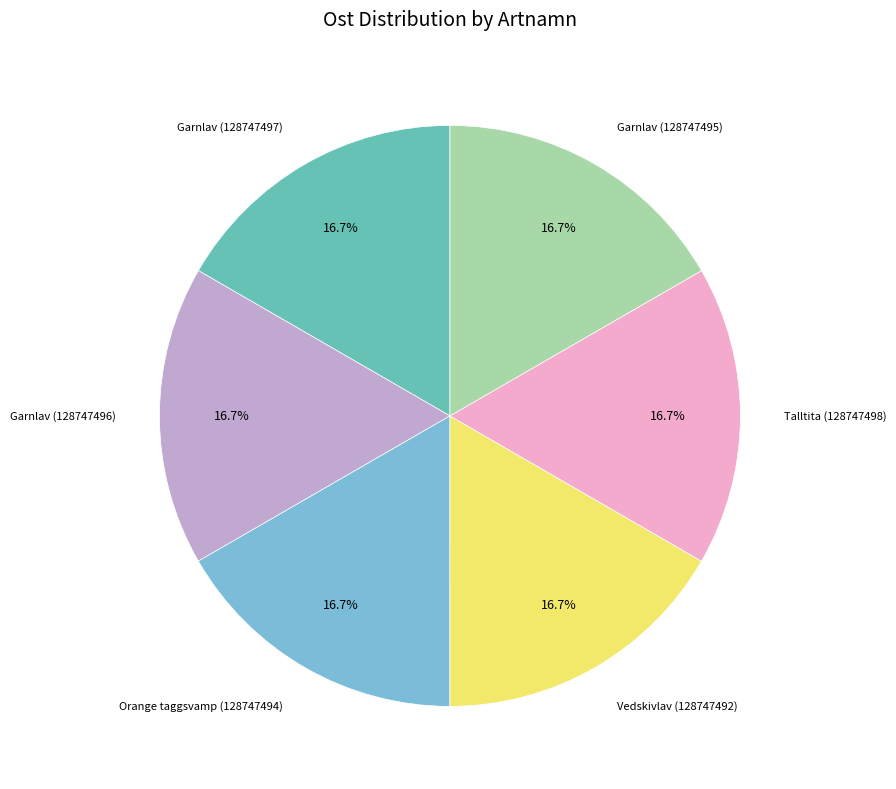

Count the number of slices in the pie.

6